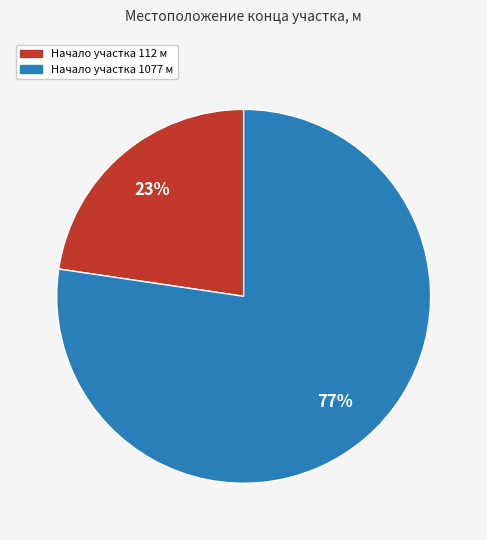

Is Начало участка 112 м the majority of the pie?

No